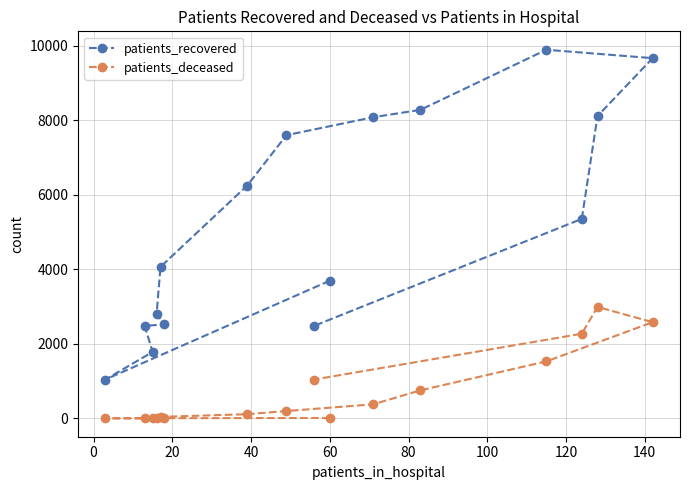

At how many categories does at least one series exceed 2990?

10